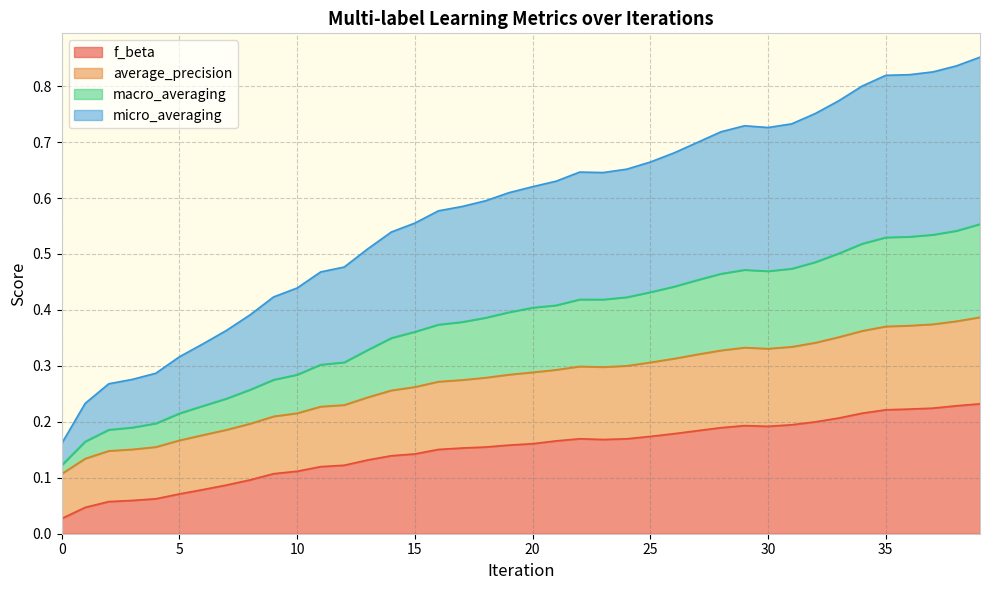

Rank the categories by macro_averaging value from highest to lowest.

39, 38, 37, 36, 35, 34, 33, 32, 31, 29, 30, 28, 27, 26, 25, 24, 22, 23, 21, 20, 19, 18, 17, 16, 15, 14, 13, 12, 11, 10, 9, 8, 7, 6, 5, 4, 3, 2, 1, 0